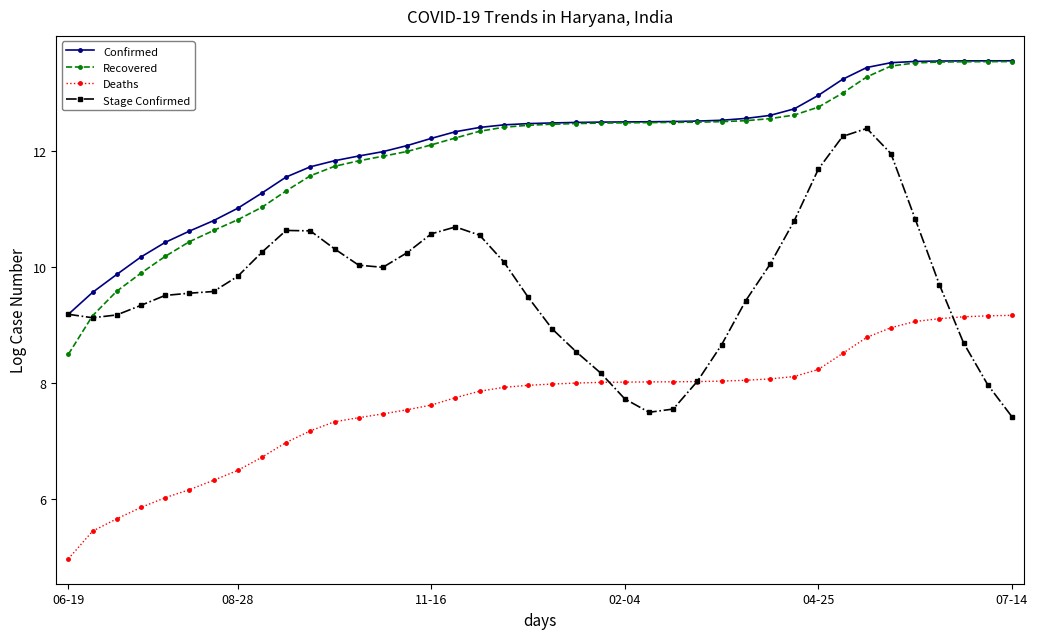

What is the minimum value for Deaths?

5.0